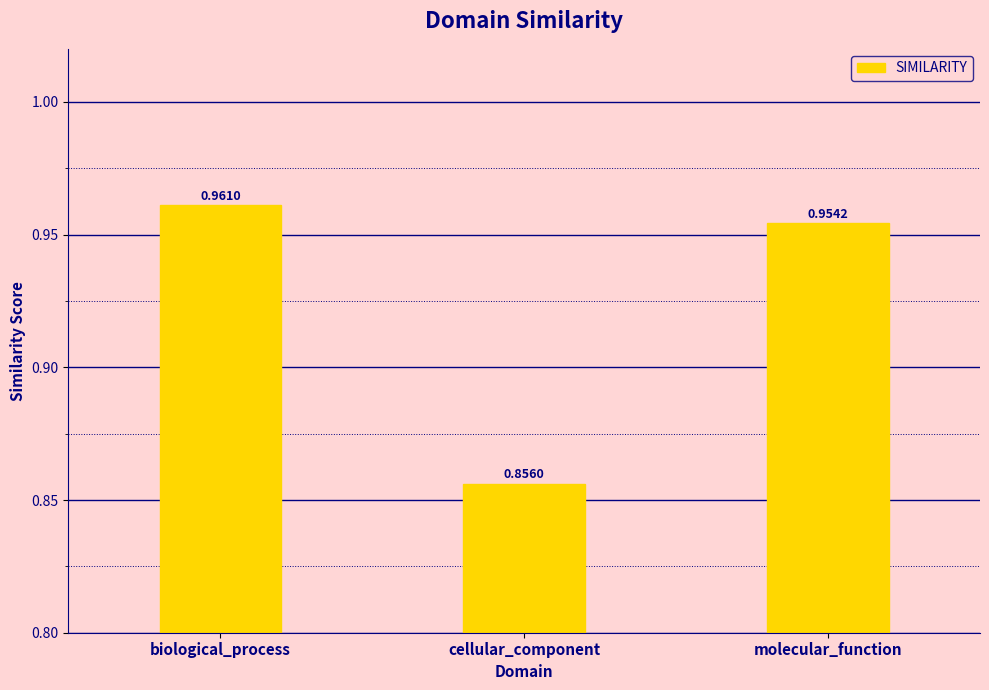

What is the label of the 3rd bar from the right?

biological_process